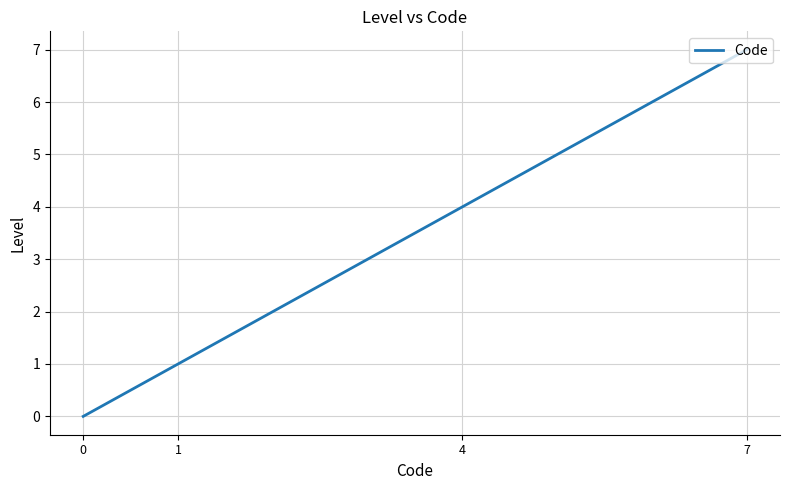

True or false: the data shows 0 at 0.

True